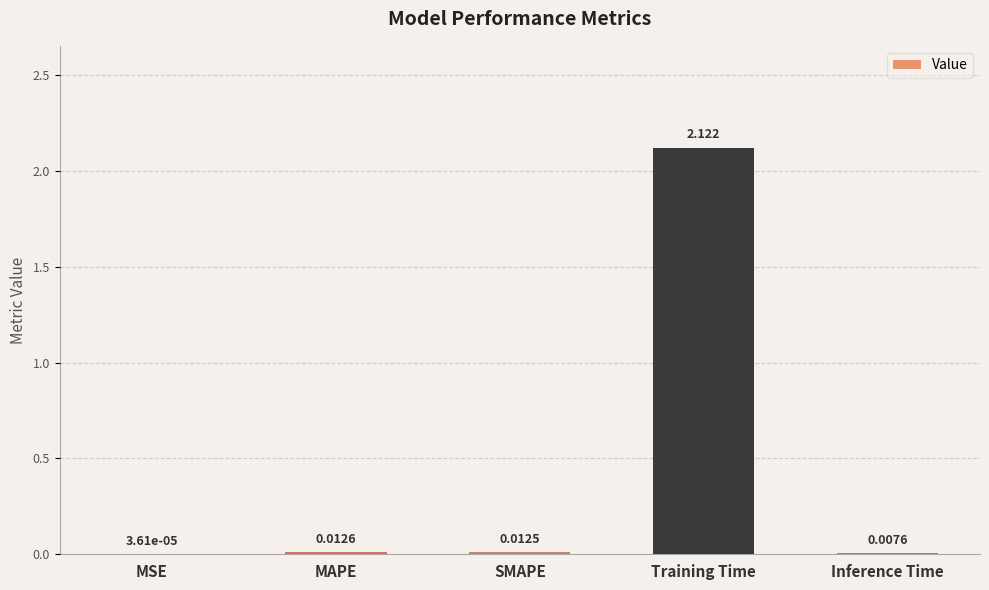

Which label corresponds to the largest value in the chart?

Training Time